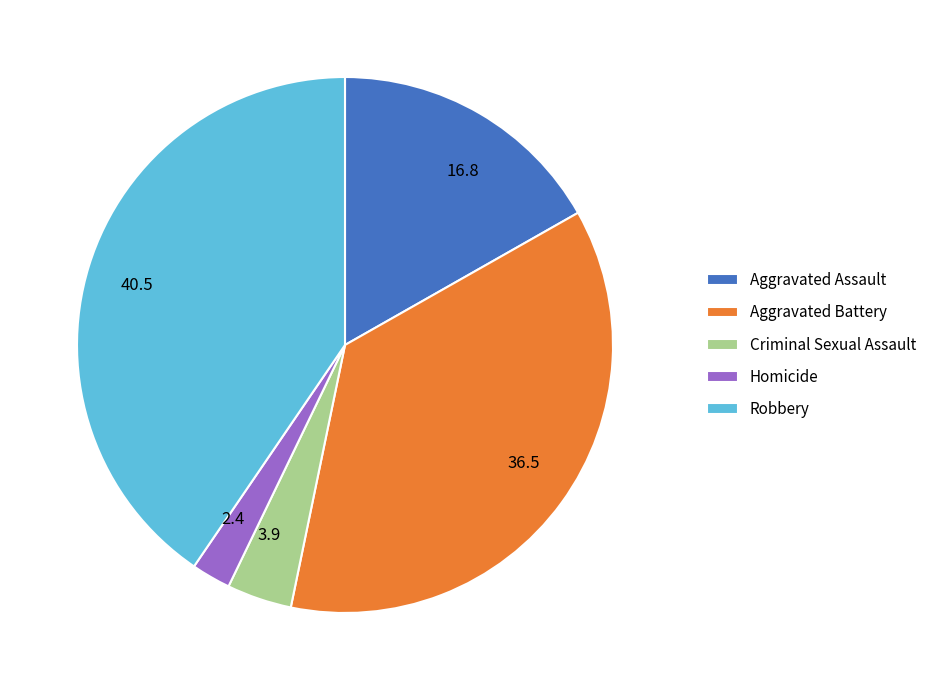

Count the number of slices in the pie.

5